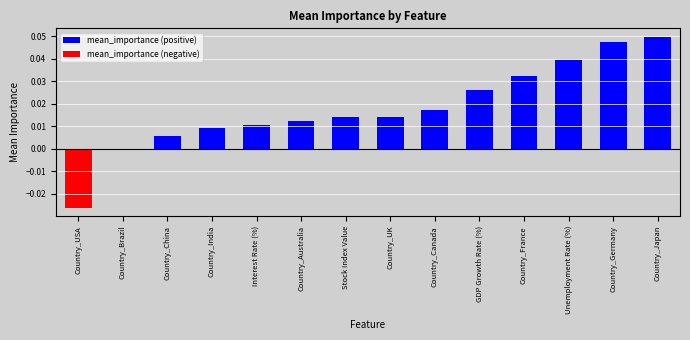

Which category has the lowest value across all series?

Country_Brazil